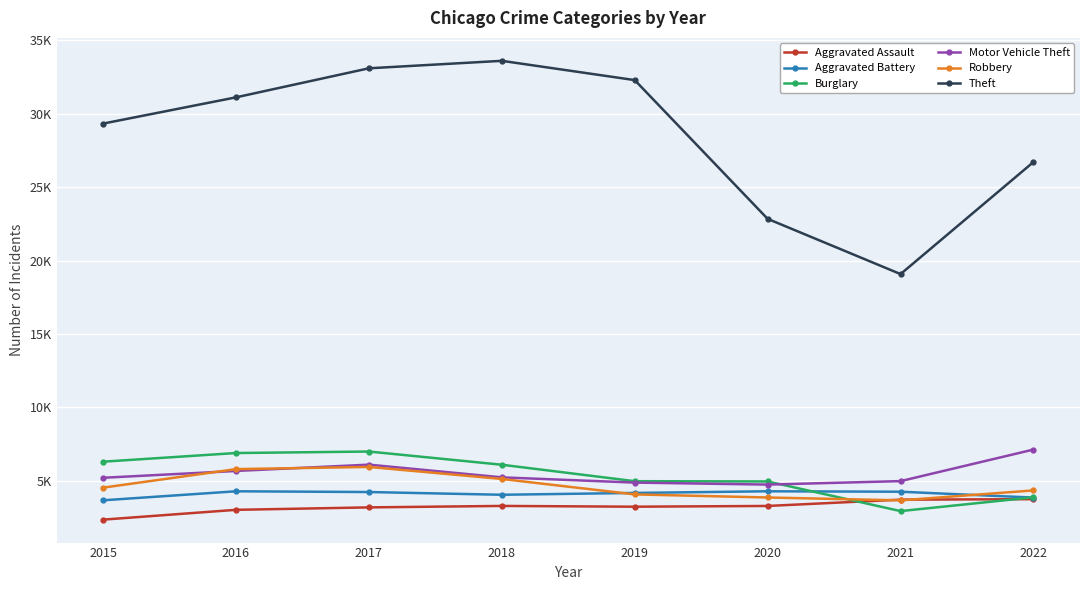

True or false: Aggravated Assault and Theft intersect in this chart.

False